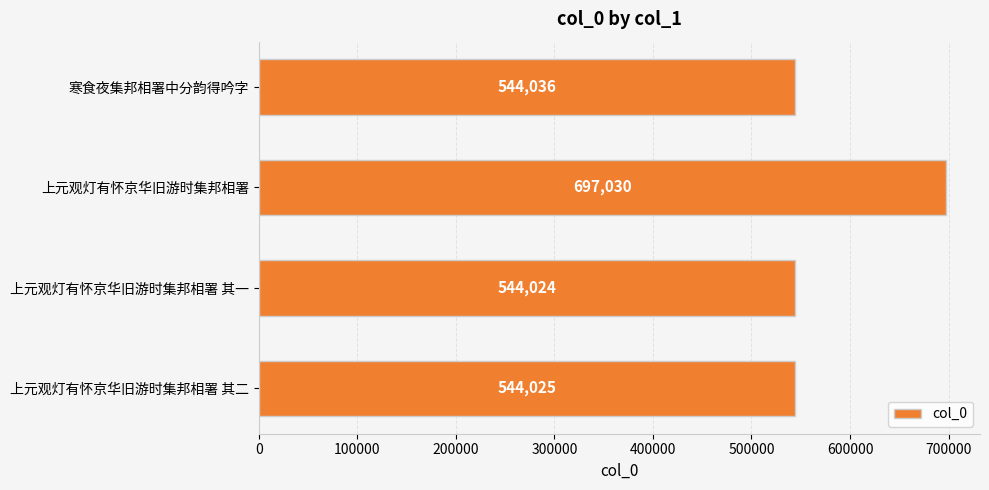

What is the smallest value displayed?

544024